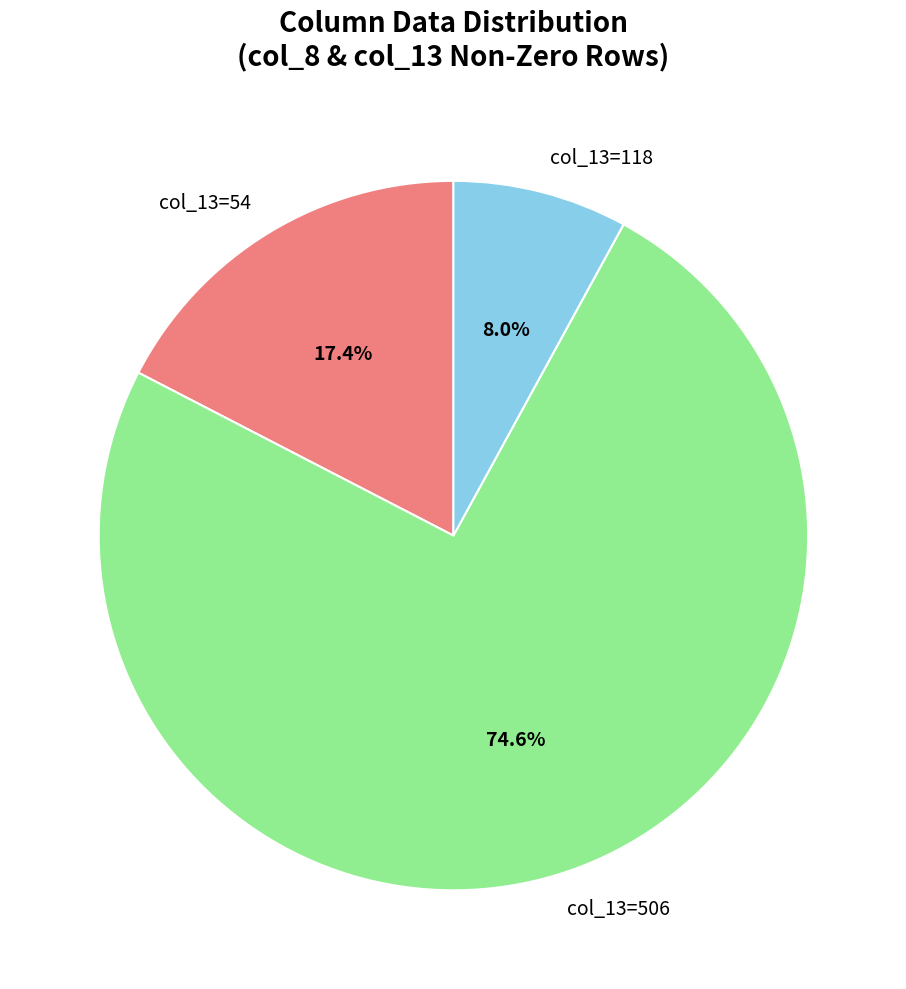

Rank the categories by value from highest to lowest.

col_13=506, col_13=54, col_13=118